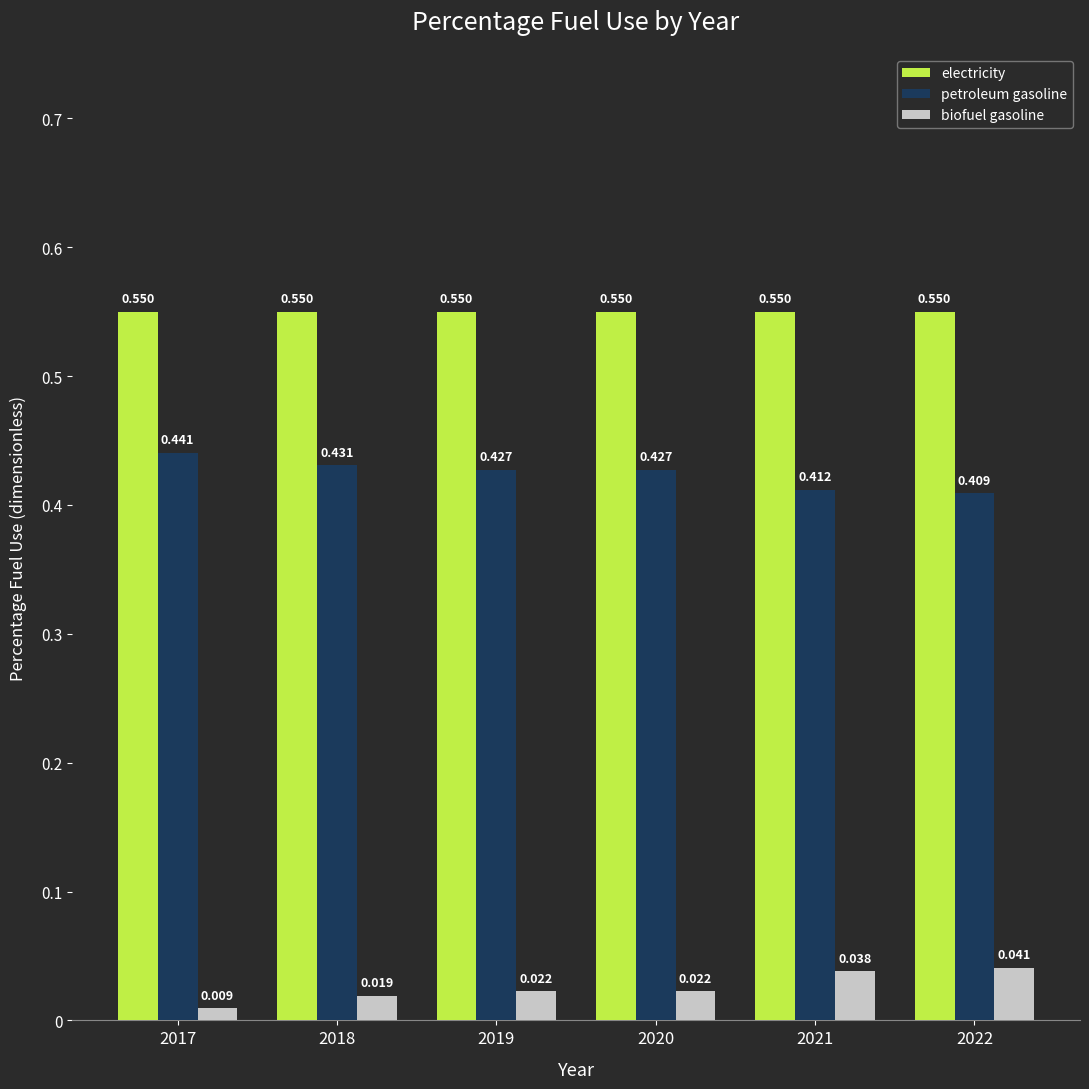

What is the sum of all biofuel gasoline values?

0.2